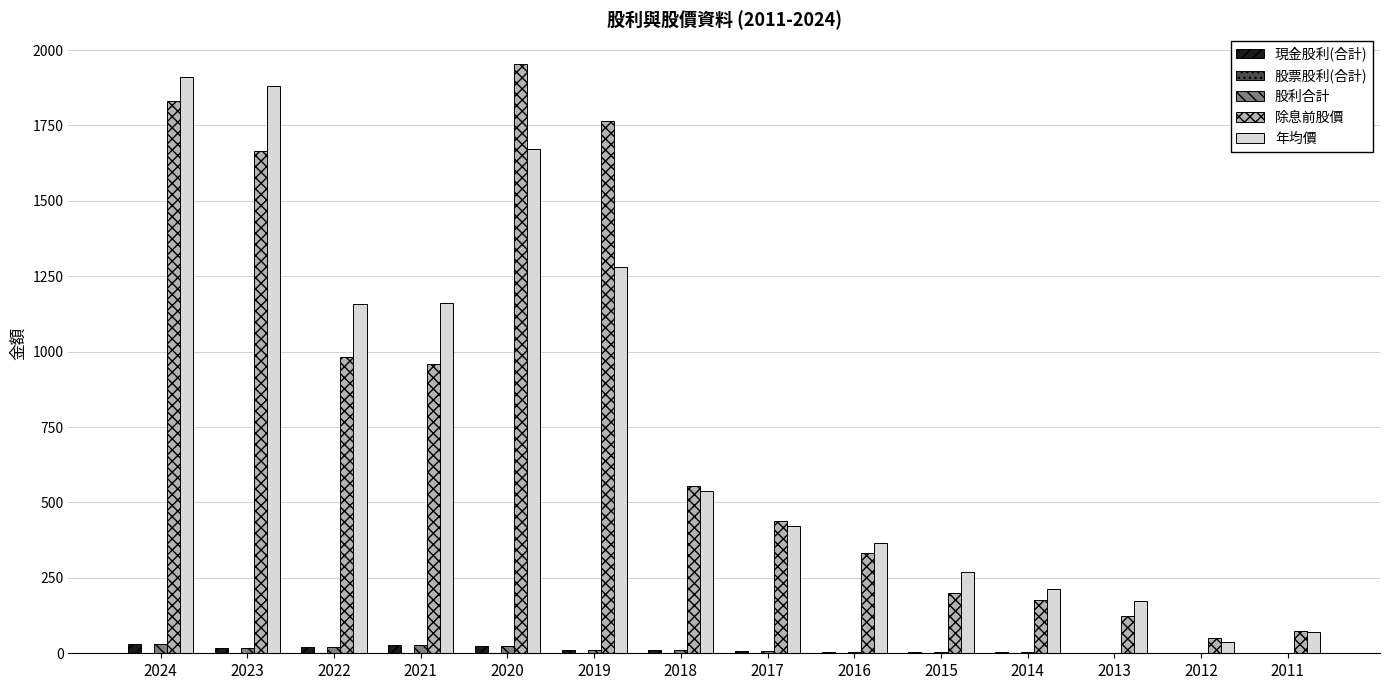

What is the average value of the 股利合計 series?

11.7